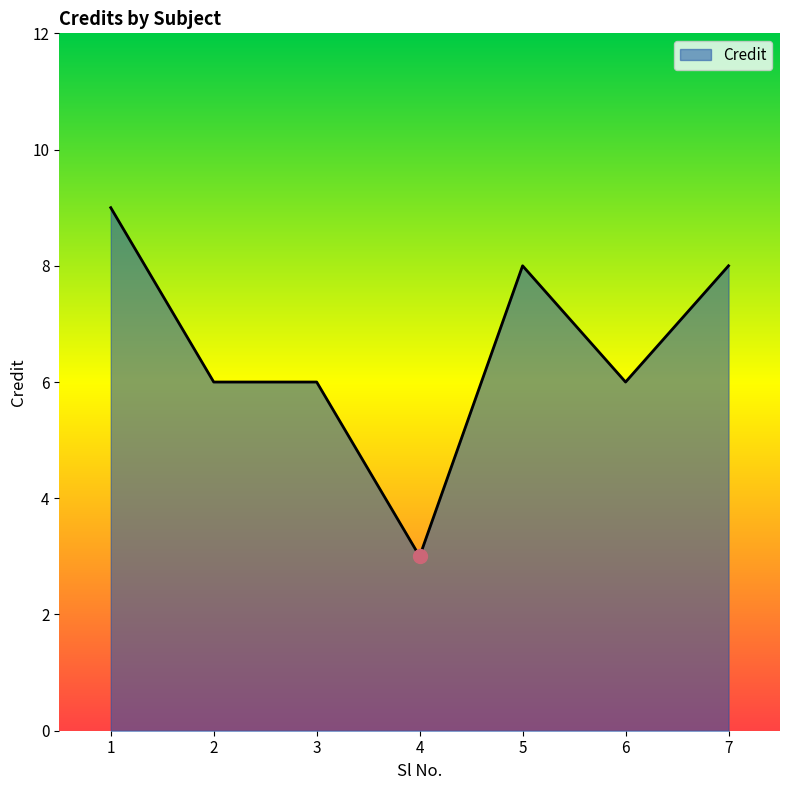

Between 2 and 5, which is larger?

5